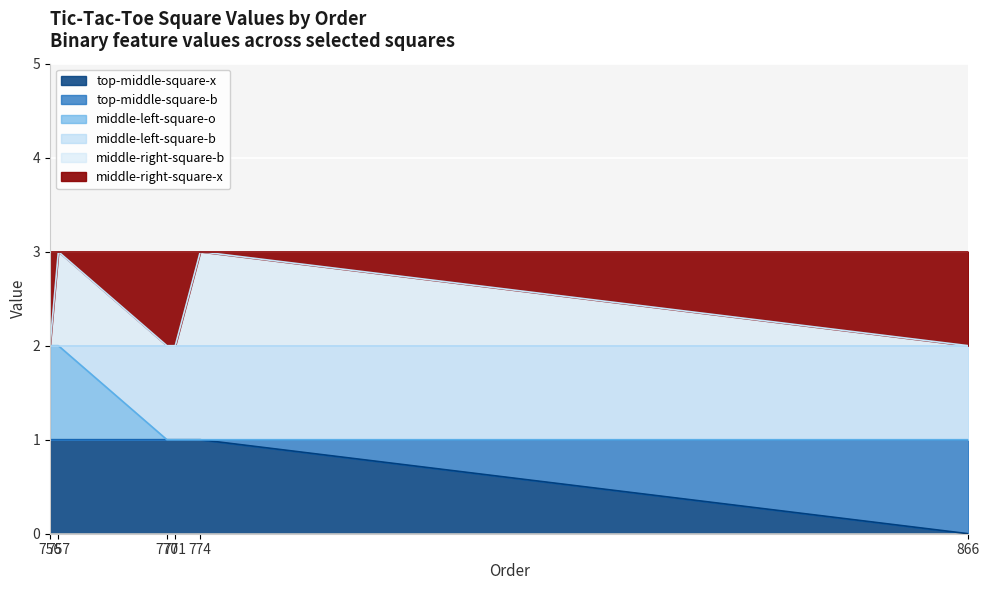

What is the value of the middle-right-square-b point at the 2nd from the left?

3